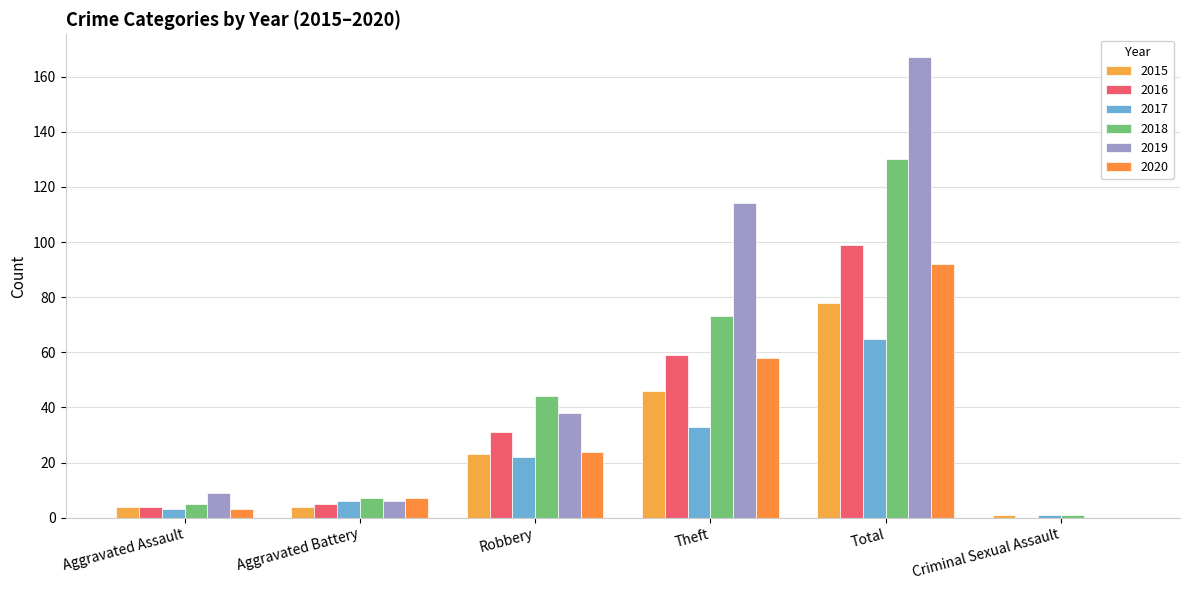

How many groups of bars are there?

6